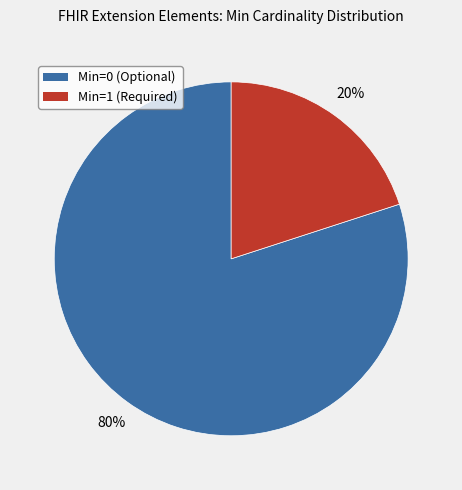

To the nearest percent, what is the difference between the largest and smallest slice percentages?

60%